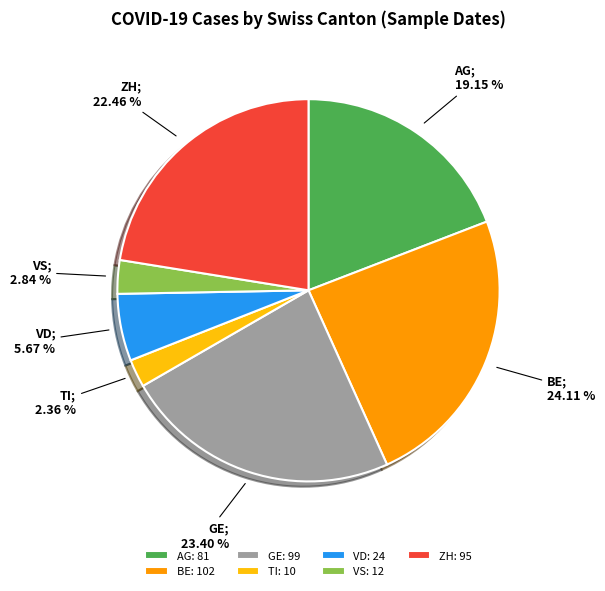

To the nearest percent, what percentage of the pie is VD?

6%